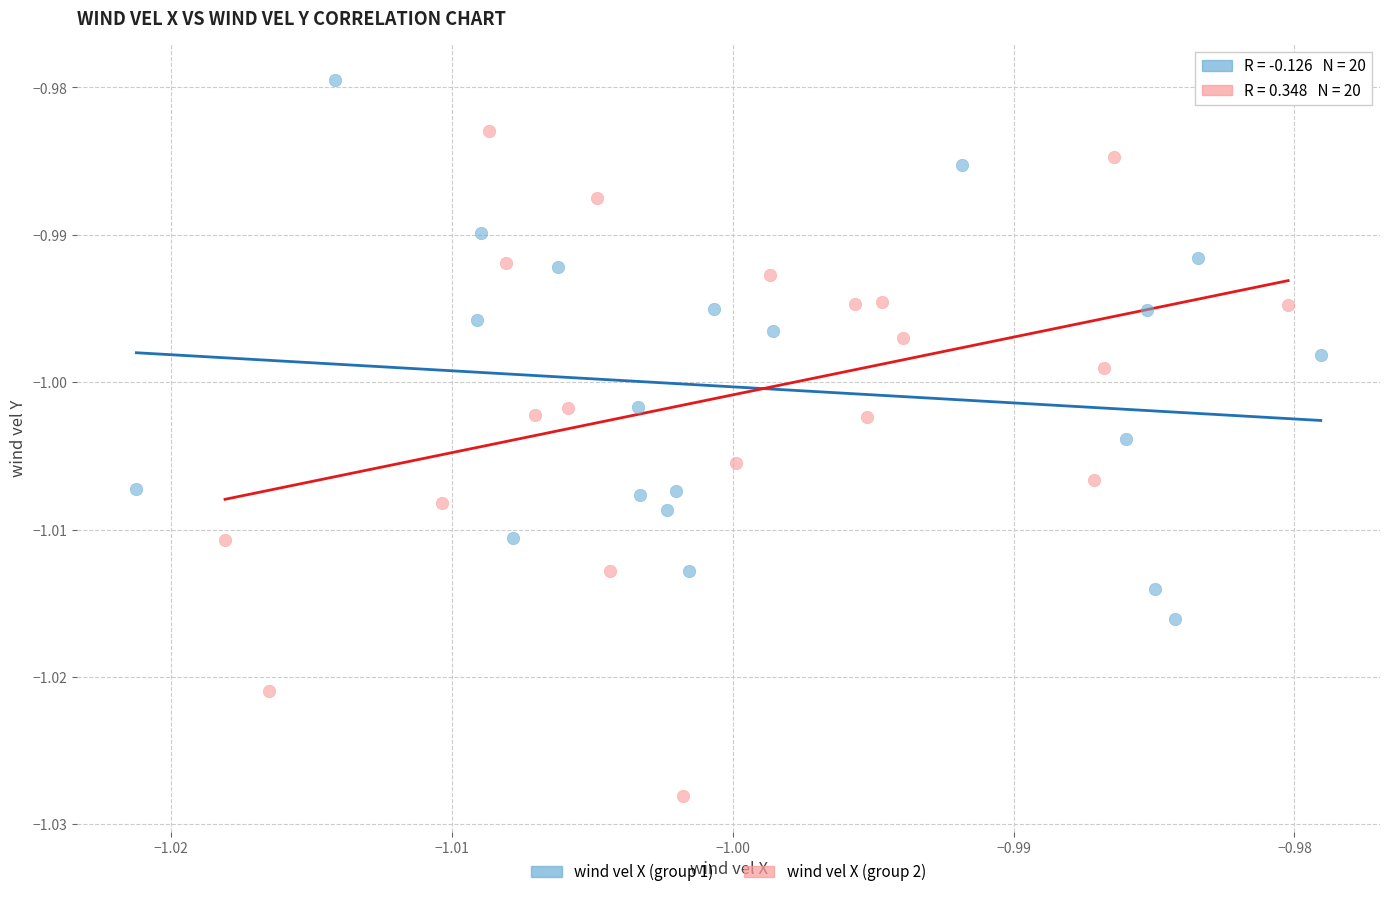

Which series contains the lowest Y value?

wind vel X (group 2)